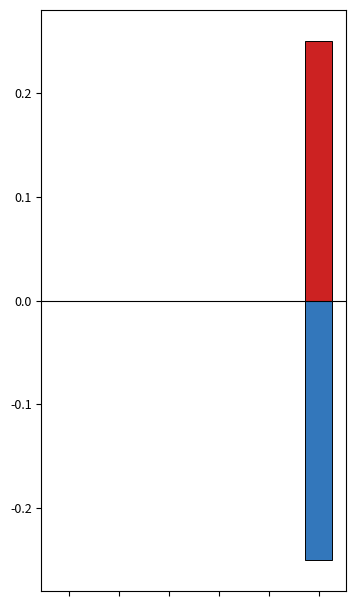

Reading left to right, what are all the values shown in this chart?

Population (%): 0.0	0.0	0.0	0.0	0.0	0.2
Area (%): 0.0	0.0	0.0	0.0	0.0	-0.2